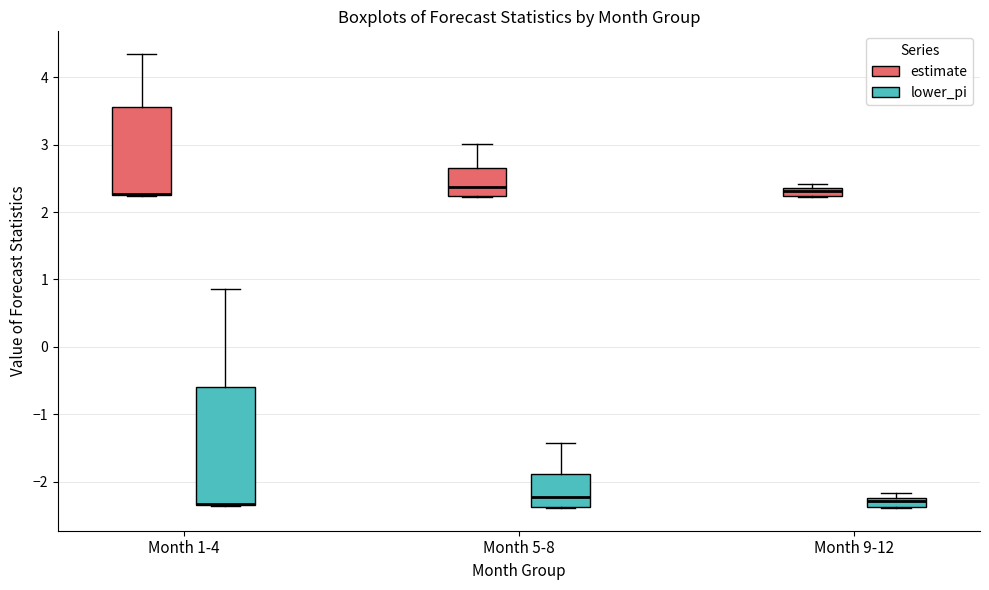

Which box is the tallest, from its lower edge to its upper edge?

Month 1-4 (lower_pi)